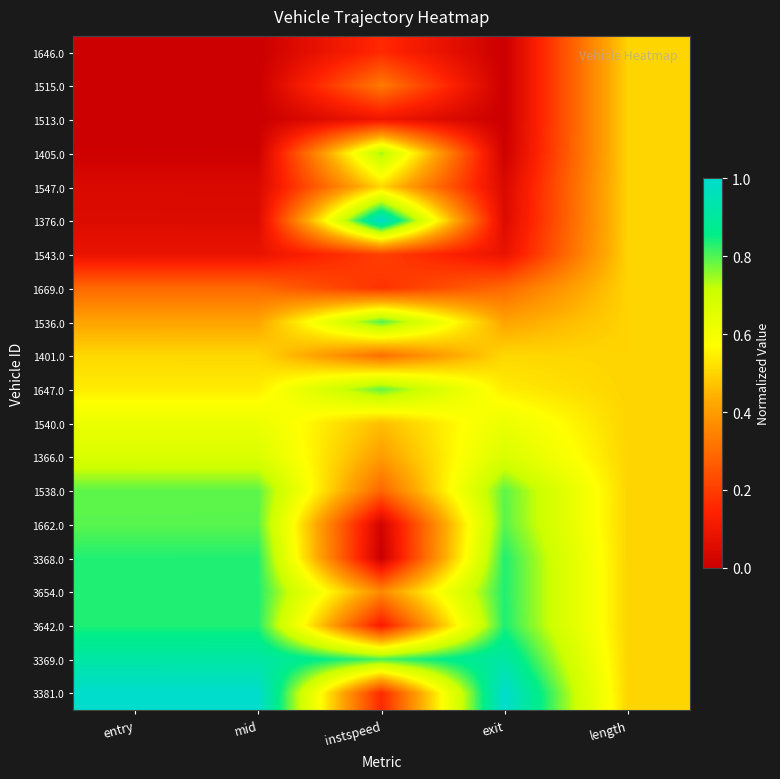

List the series in order of their peak value, lowest first.

1646.0, 1515.0, 1513.0, 1543.0, 1669.0, 1547.0, 1401.0, 1540.0, 1366.0, 1405.0, 1647.0, 1538.0, 1662.0, 1536.0, 3368.0, 3654.0, 3642.0, 3369.0, 1376.0, 3381.0